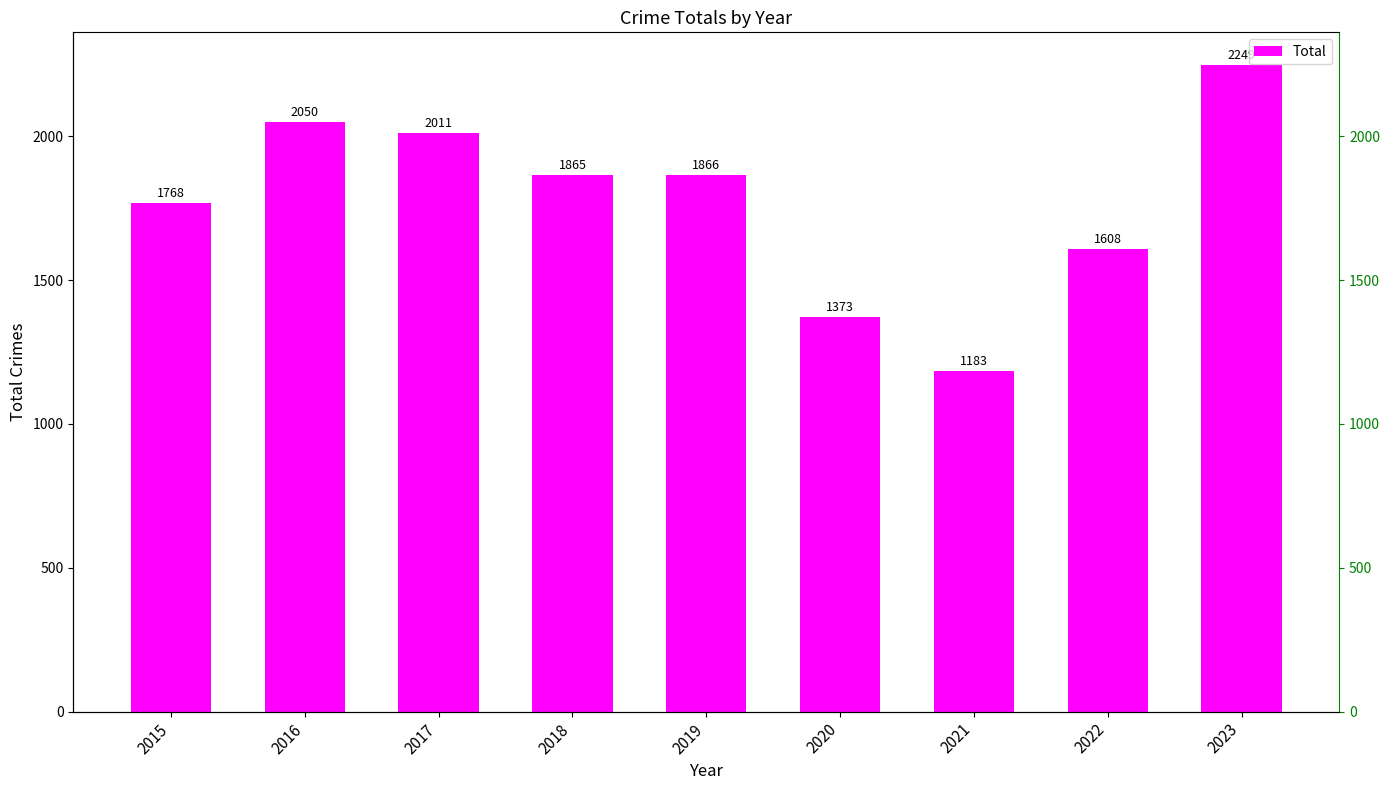

What is the average value?

1775